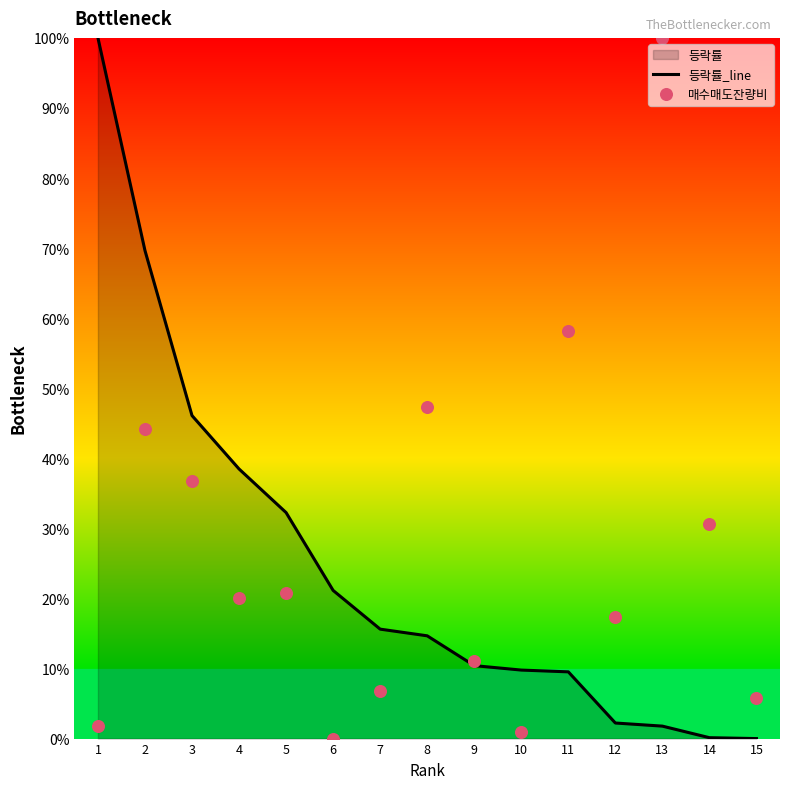

Which series contains the lowest Y value?

등락률_line